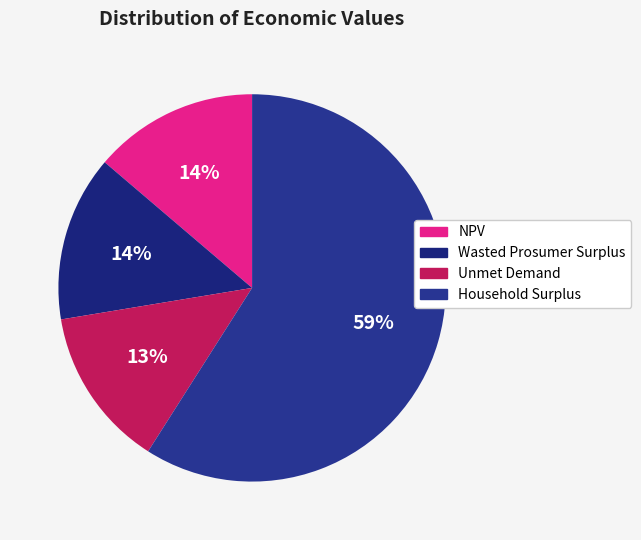

How much of the chart is everything except Unmet Demand?

86.6%